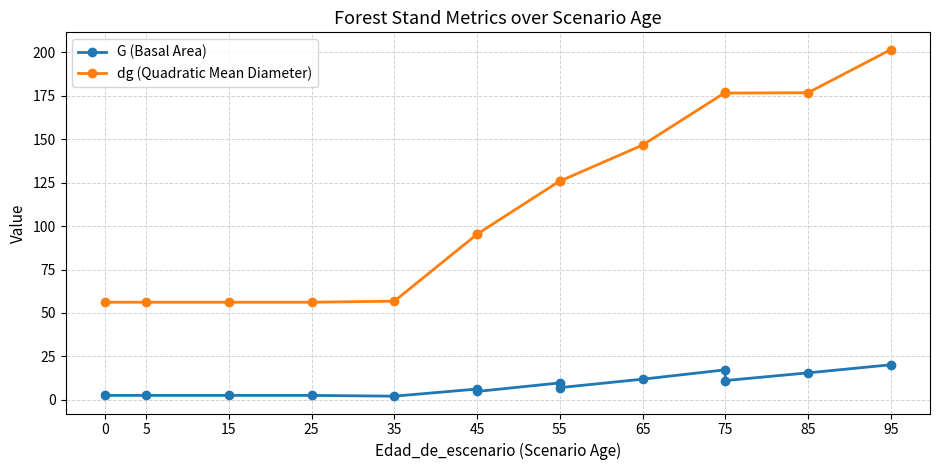

What position from the left is 75?

9